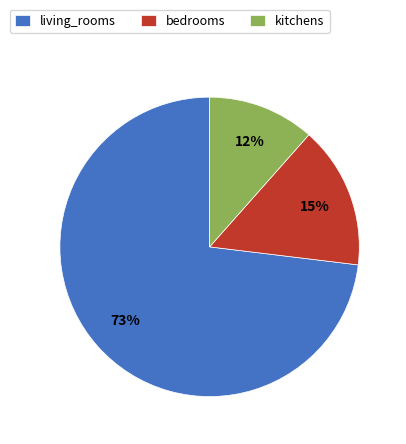

To the nearest percent, what portion does bedrooms represent?

15%